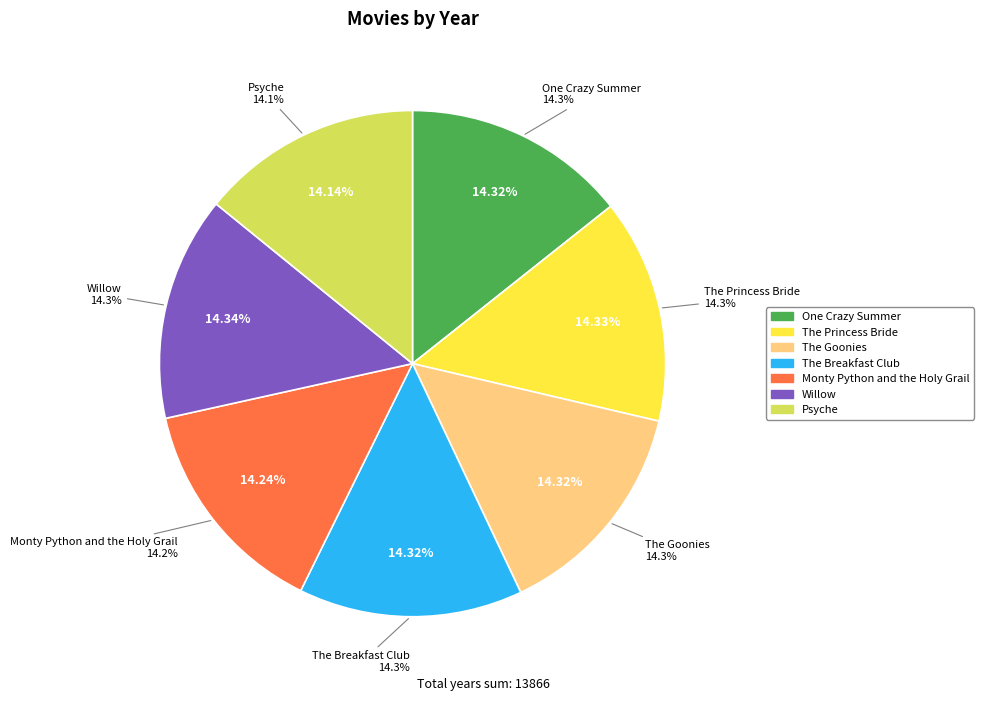

To the nearest percent, what portion does Willow represent?

14%